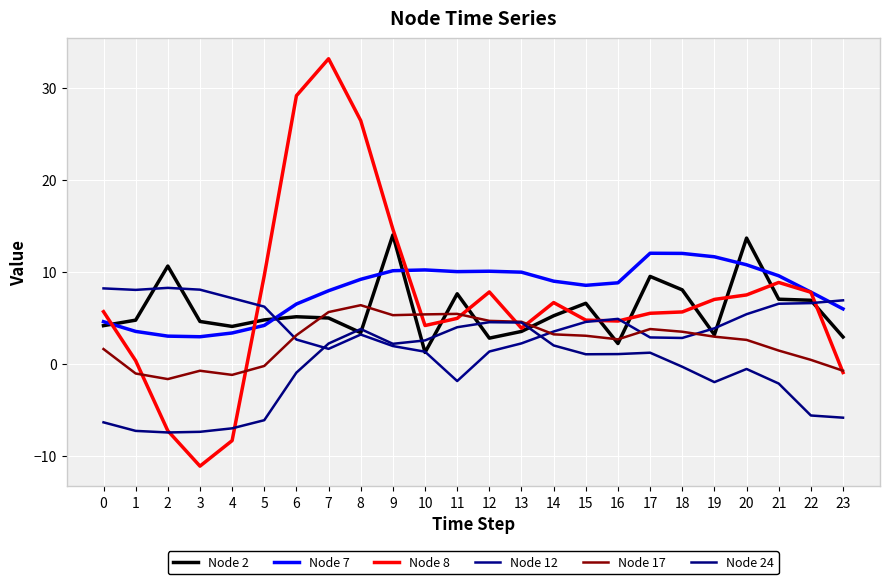

Which category has the lowest value across all series?

3